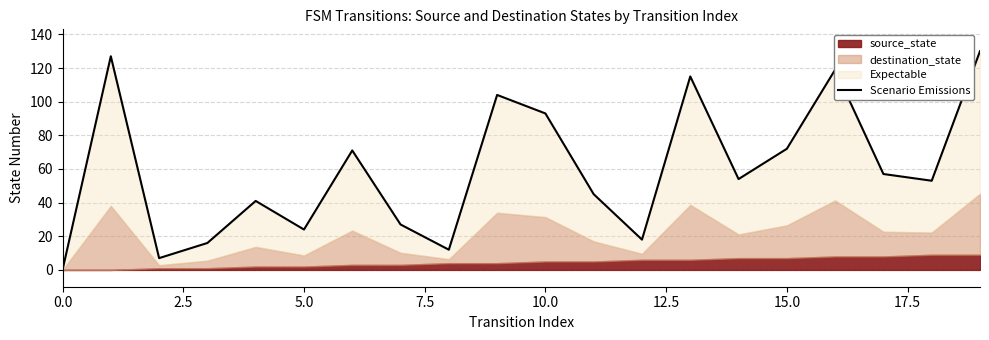

How many values are below 54?

10